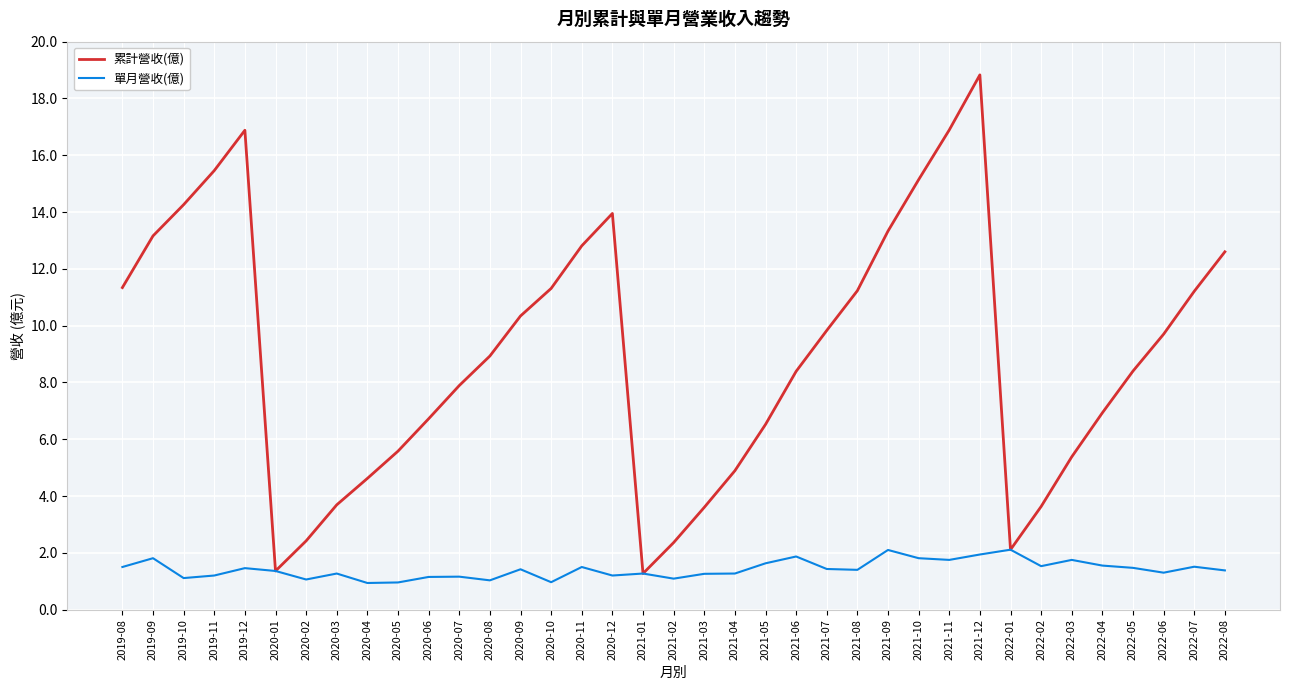

What is the average value of the 單月營收(億) series?

1.4